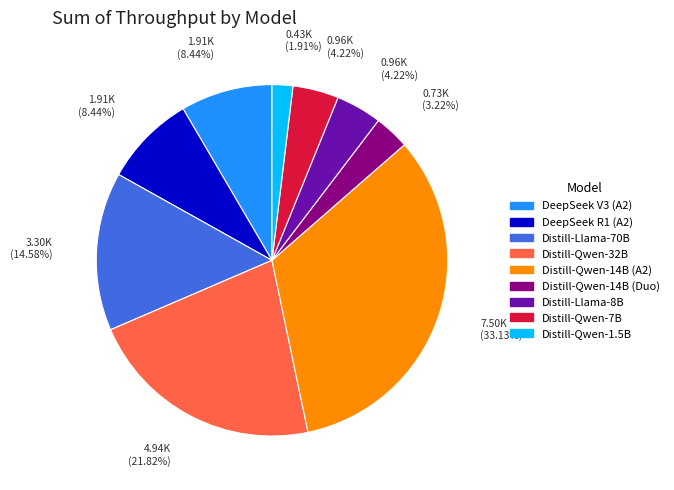

The Distill-Qwen-32B slice represents 31% of the pie. True or false?

False